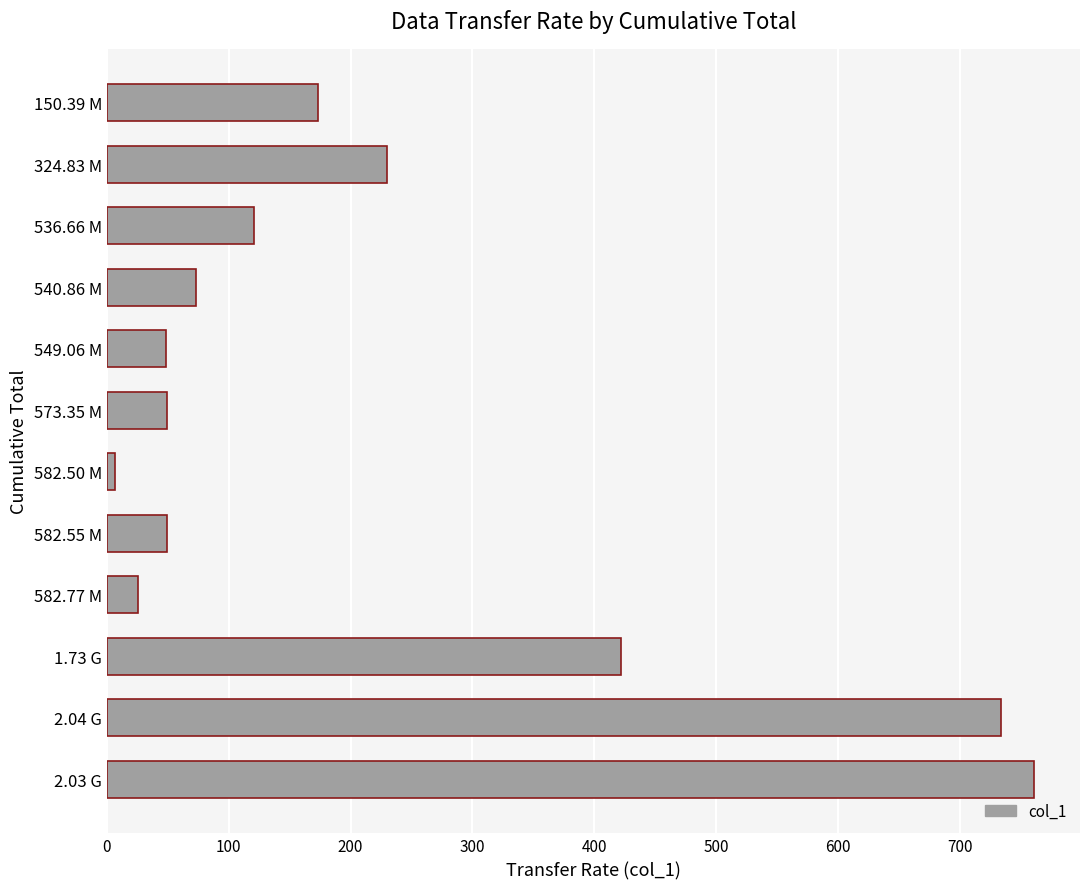

What is the ratio of the value at 573.35 M to the value at 582.55 M?

1.0